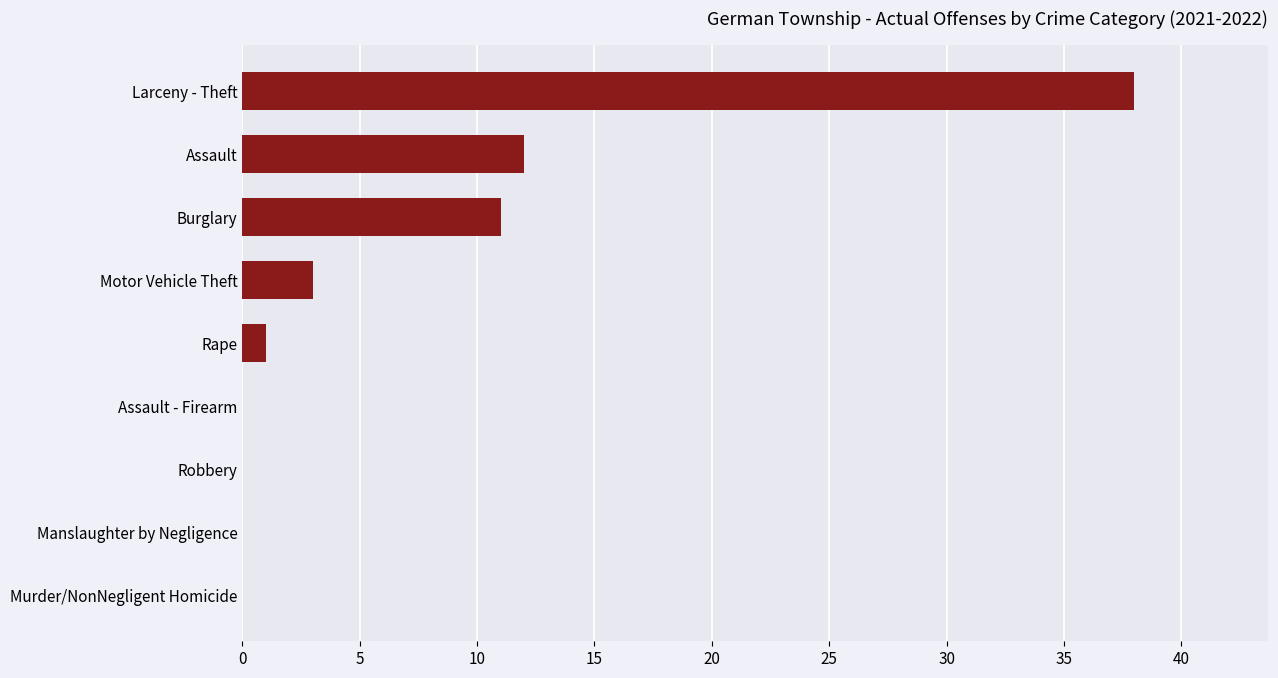

Count the number of data series in this chart.

1